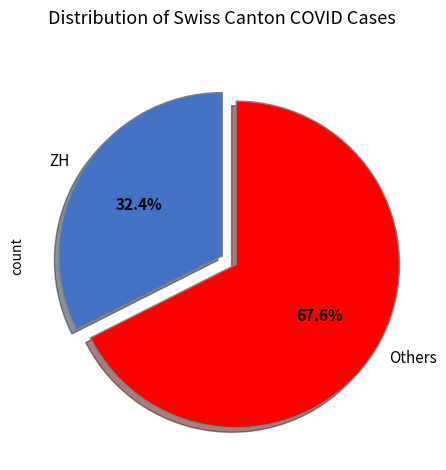

How much of the chart is everything except ZH?

67.6%